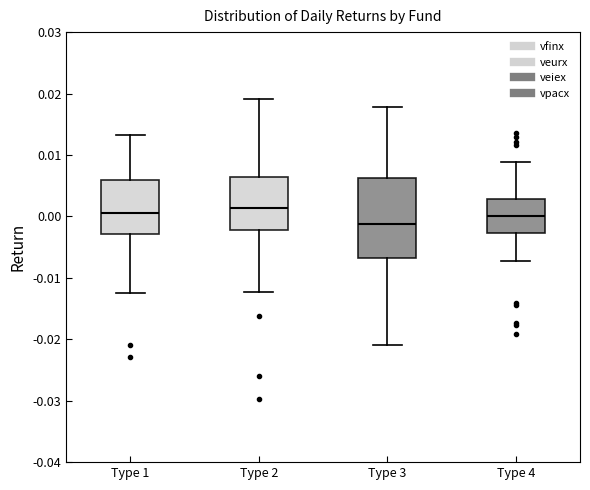

Reading left to right, transcribe this box plot: for each box, give where its median line is, the range the box spans, and where its two whiskers end, as read against the y-axis. The values are not printed on the chart, so give them approximately, as read against the axis.

Type 1: median 0.001, box -0.003 to 0.006, whiskers -0.012 to 0.013
Type 2: median 0.001, box -0.002 to 0.006, whiskers -0.012 to 0.019
Type 3: median -0.001, box -0.007 to 0.006, whiskers -0.021 to 0.018
Type 4: median 0.000, box -0.003 to 0.003, whiskers -0.007 to 0.009